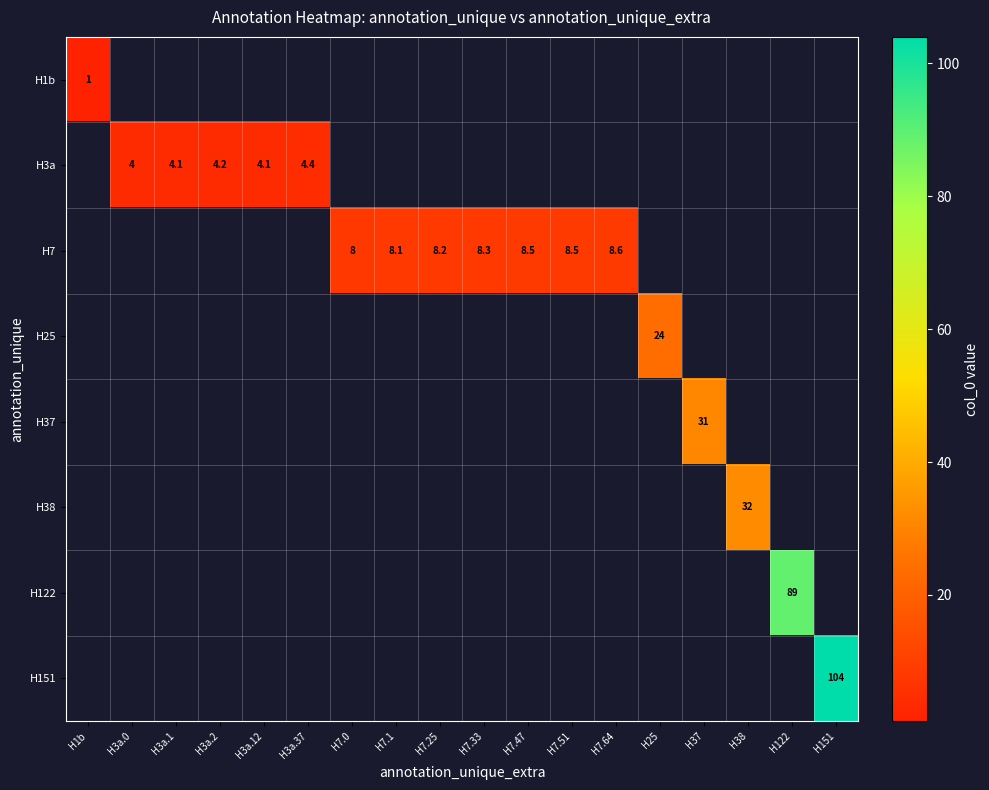

True or false: H3a has a value of 4.2 at H3a.2.

True